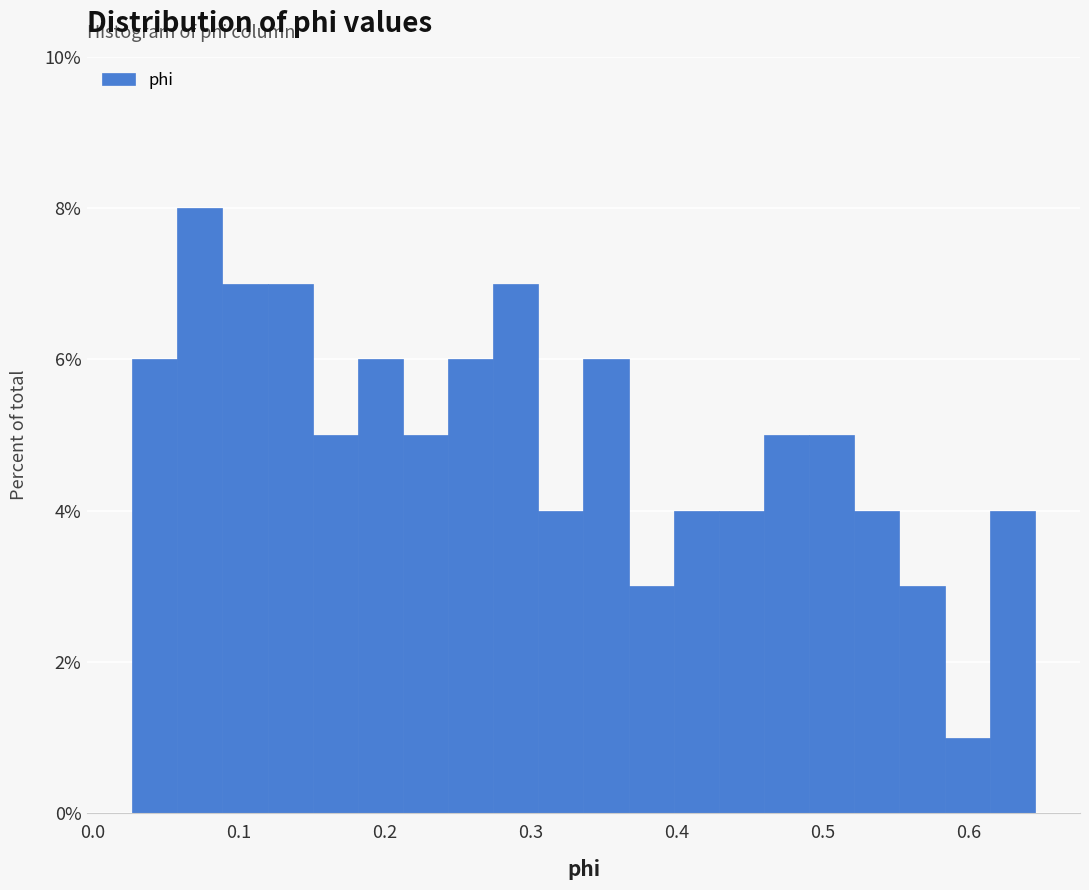

Around what value on the x-axis is the tallest bar? Give the approximate position of its centre, as read against the axis.

0.07